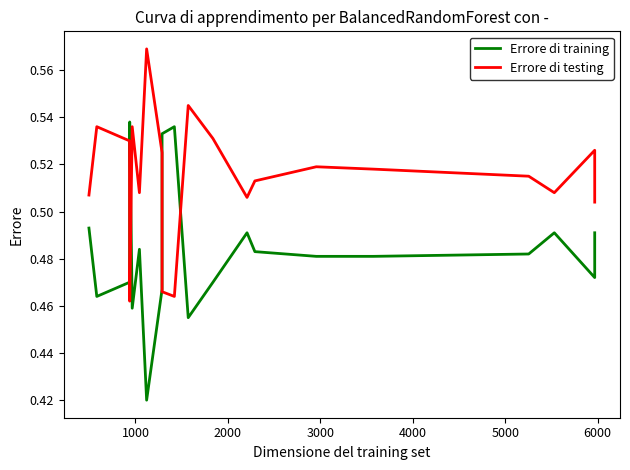

What is the difference between the second highest and minimum values in the Errore di testing series?

0.1